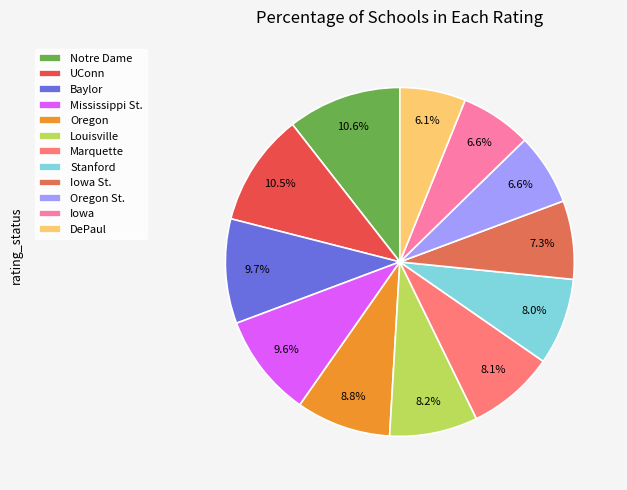

Which slice is the smallest?

DePaul